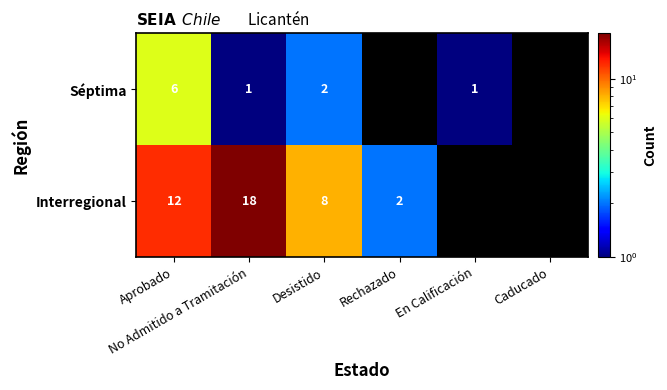

What is the total value across all series at Aprobado?

18